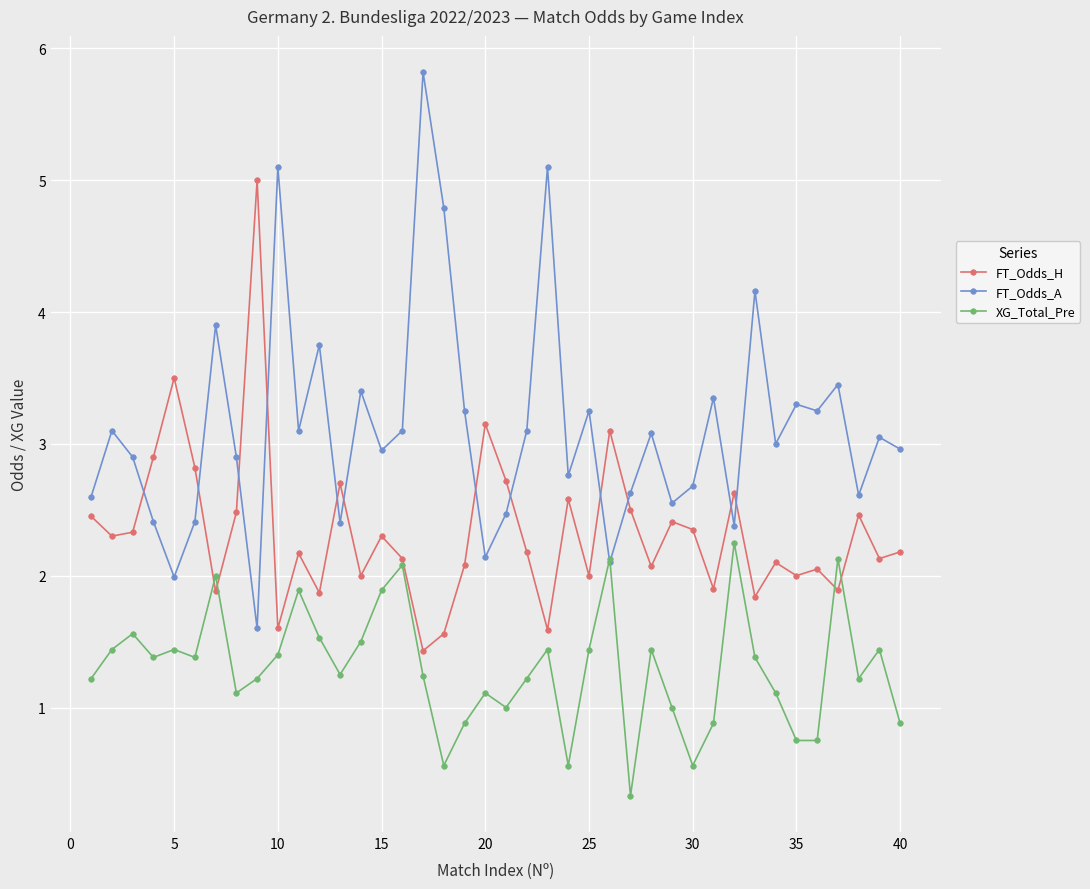

How many times do FT_Odds_H and FT_Odds_A cross each other?

12